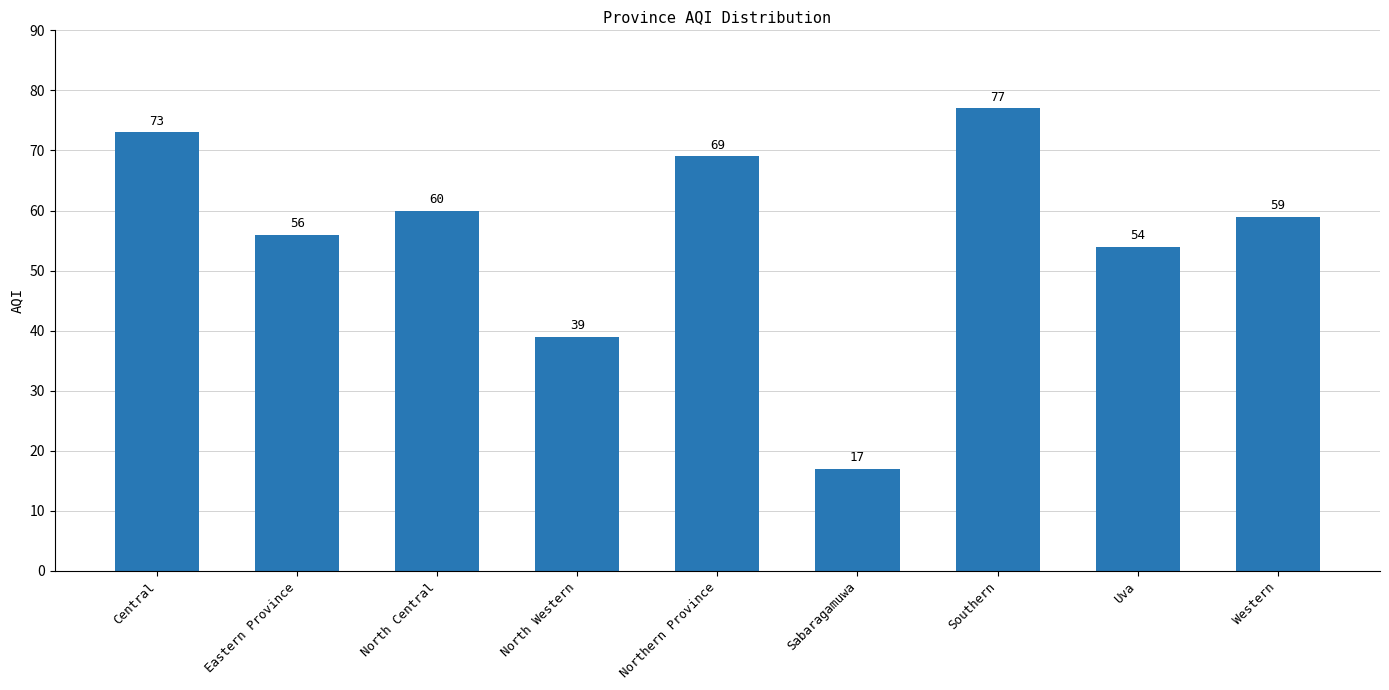

What is the maximum value shown in the chart?

77